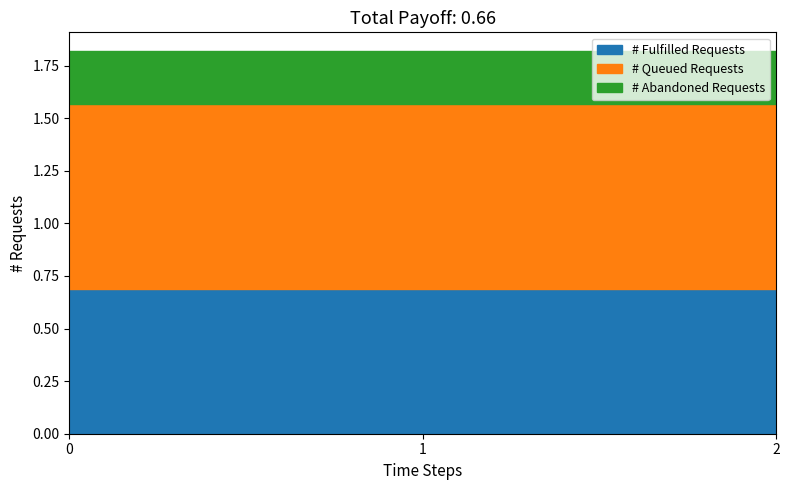

Rank the series by their average value, from lowest to highest.

# Abandoned Requests, # Fulfilled Requests, # Queued Requests